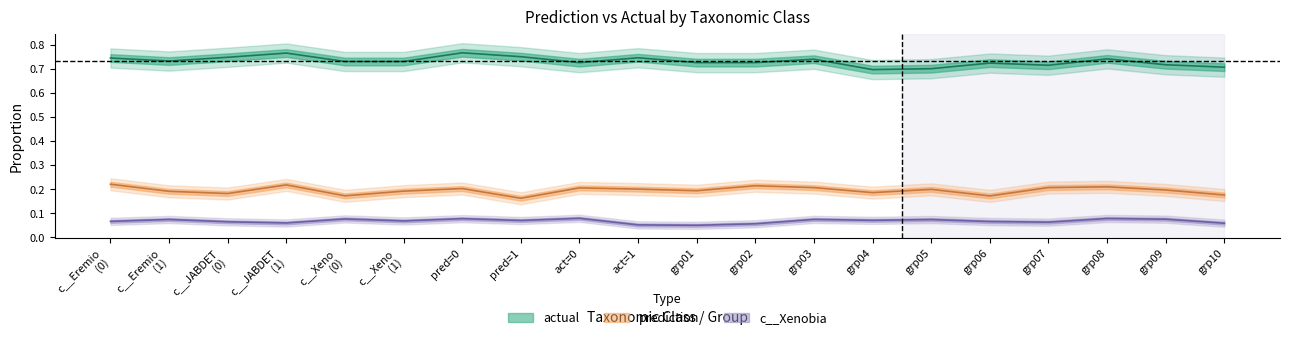

Is the value of prediction at c__Eremiobacteria=0 greater than the value of c__JABDET01 at c__Eremiobacteria=1?

No